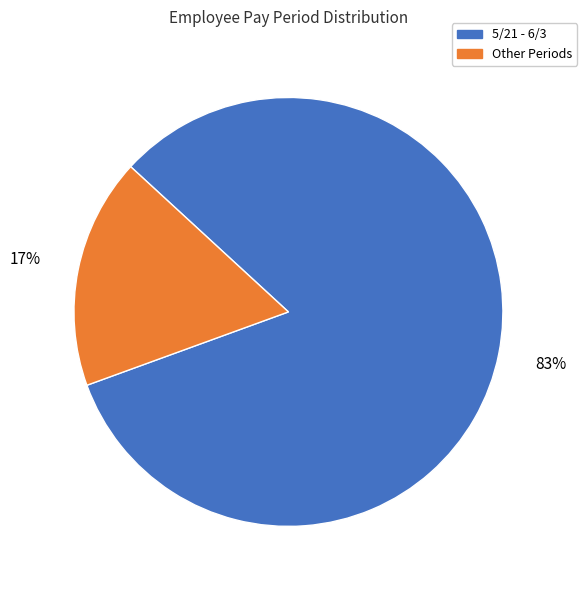

To the nearest percent, what is the average slice percentage?

50%